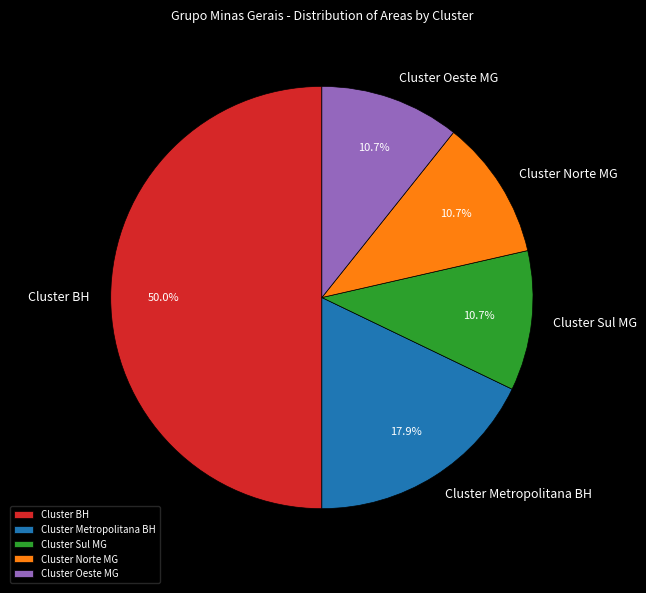

To the nearest percent, what portion does Cluster Metropolitana BH represent?

18%